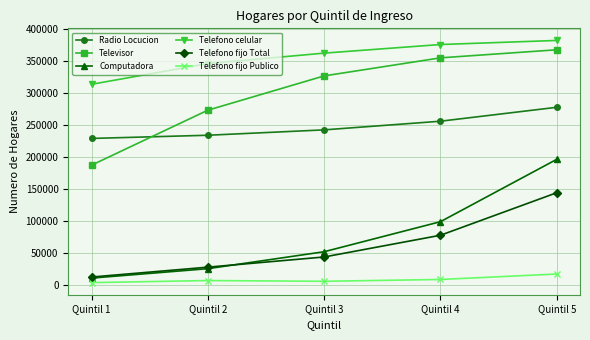

Is the value of Radio Locucion at Quintil 4 greater than the value of Computadora at Quintil 5?

Yes